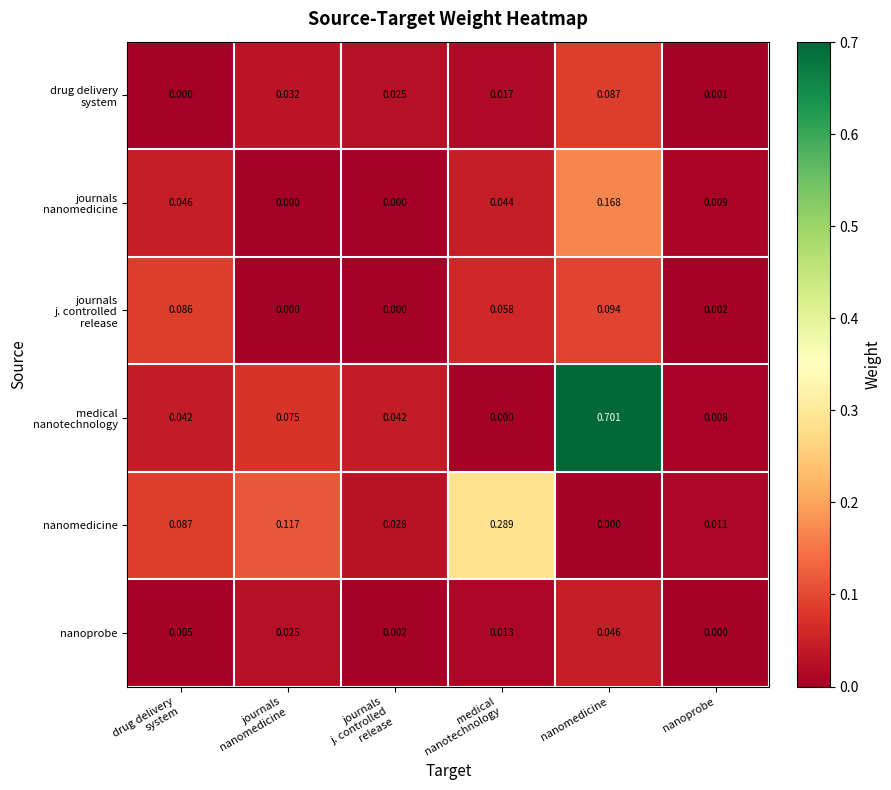

How many distinct data groups are displayed?

6